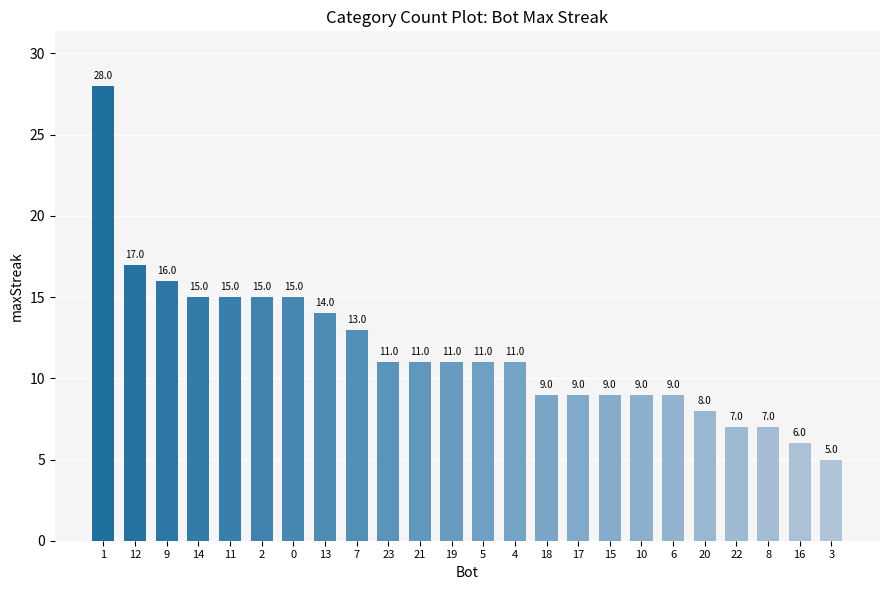

What is the label of the 20th bar from the left?

20